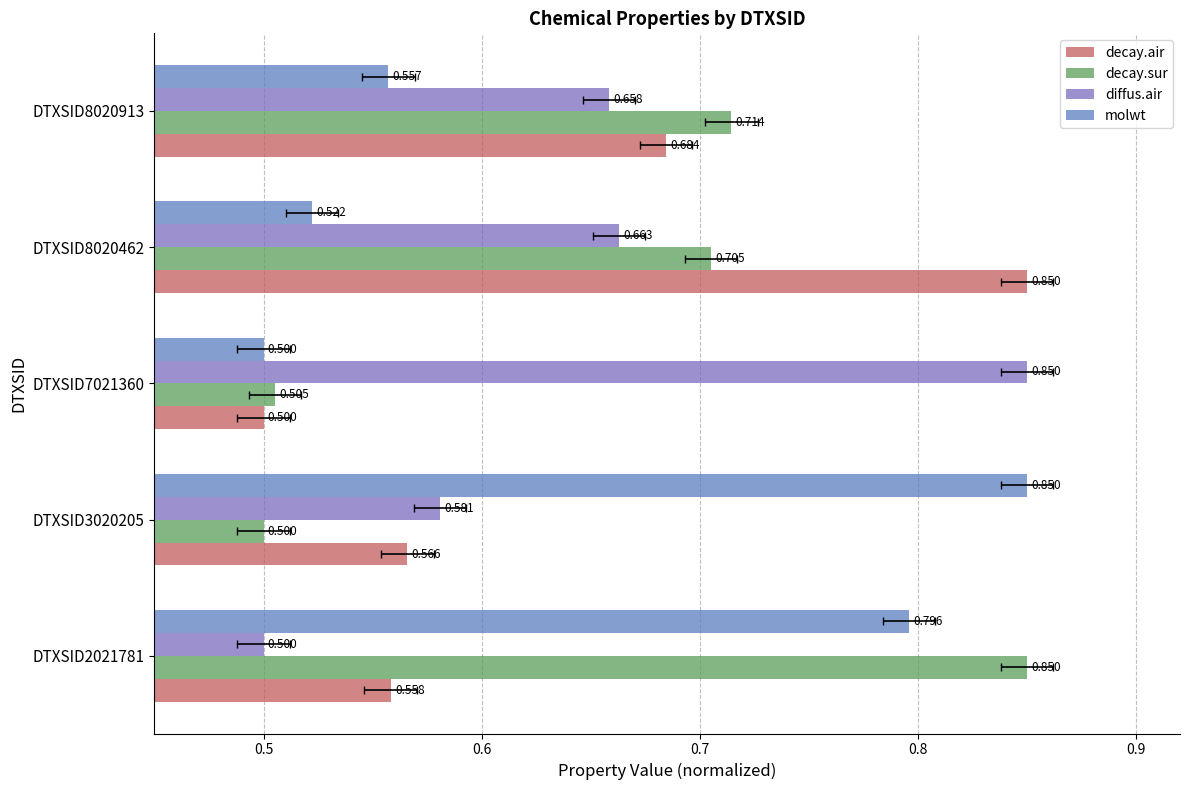

What is the smallest value displayed?

0.5